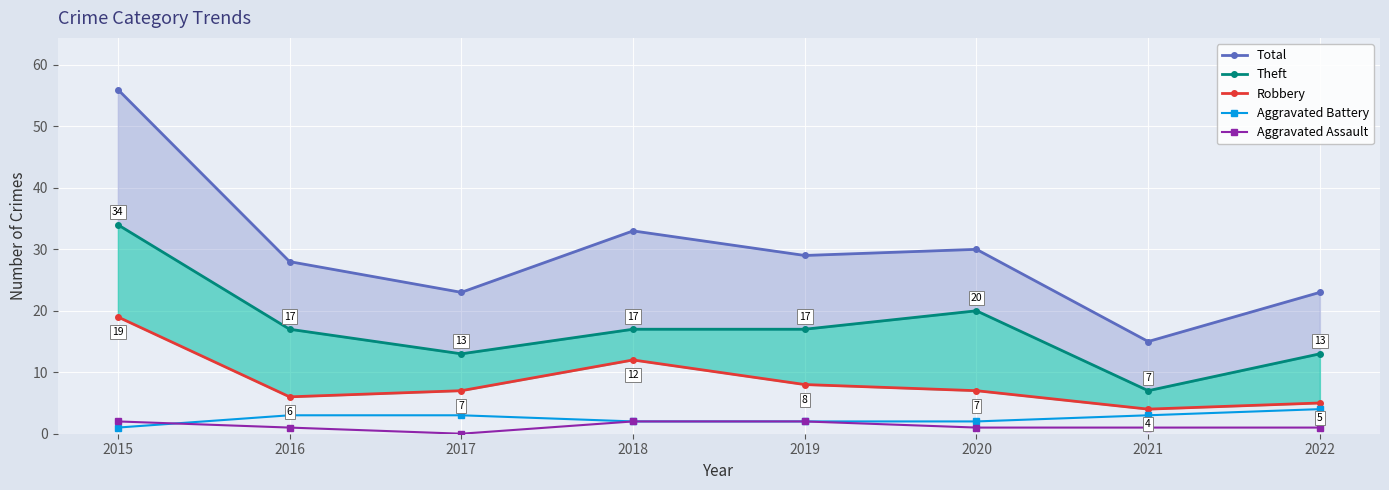

What is the spread (max minus min) of values at 2016?

27